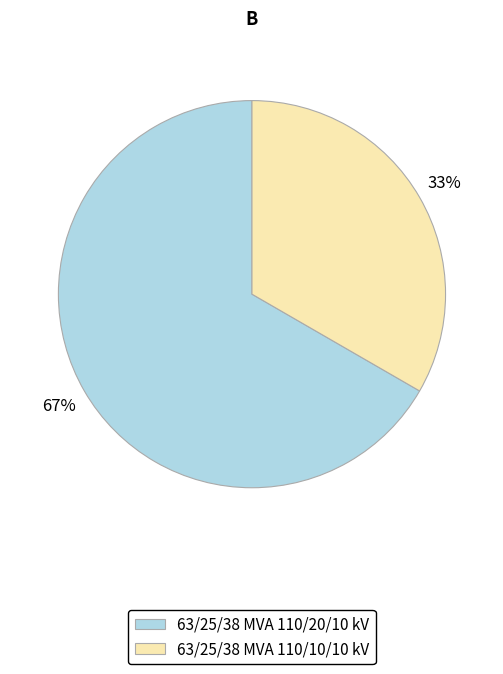

Which slice is the smallest?

63/25/38 MVA 110/10/10 kV